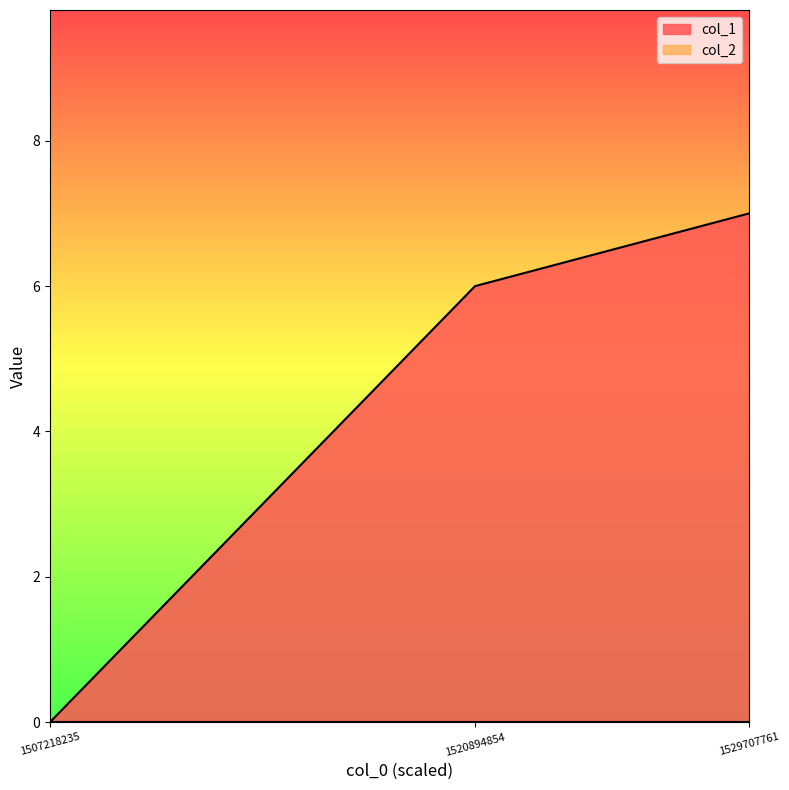

How many series are shown in this chart?

2